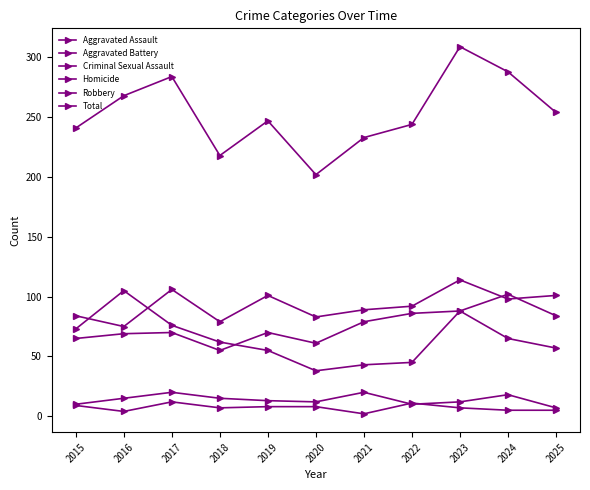

True or false: Aggravated Battery and Aggravated Assault intersect in this chart.

True